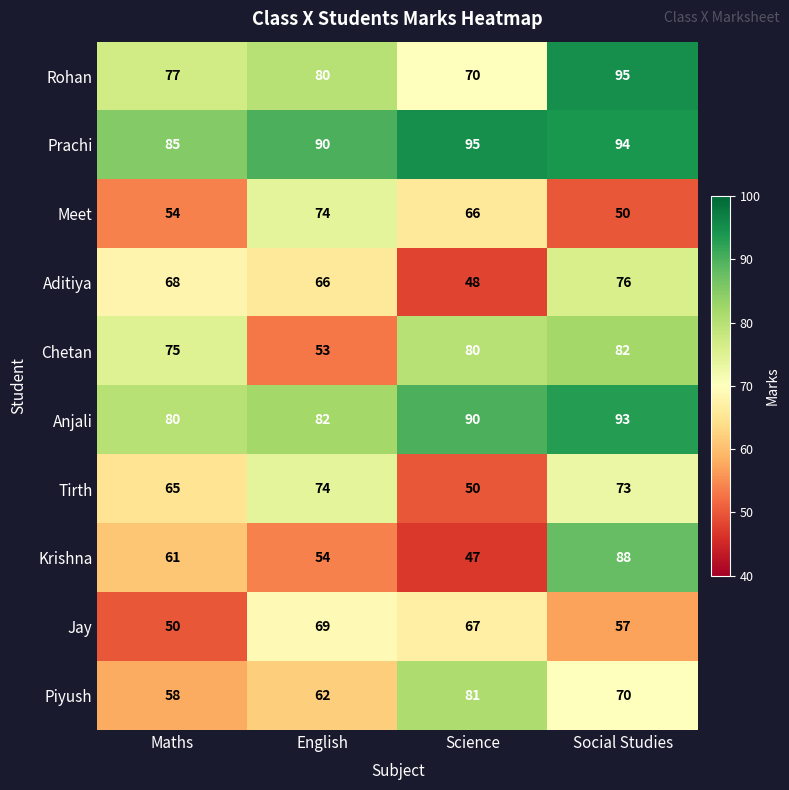

At how many categories does at least one series exceed 60?

4